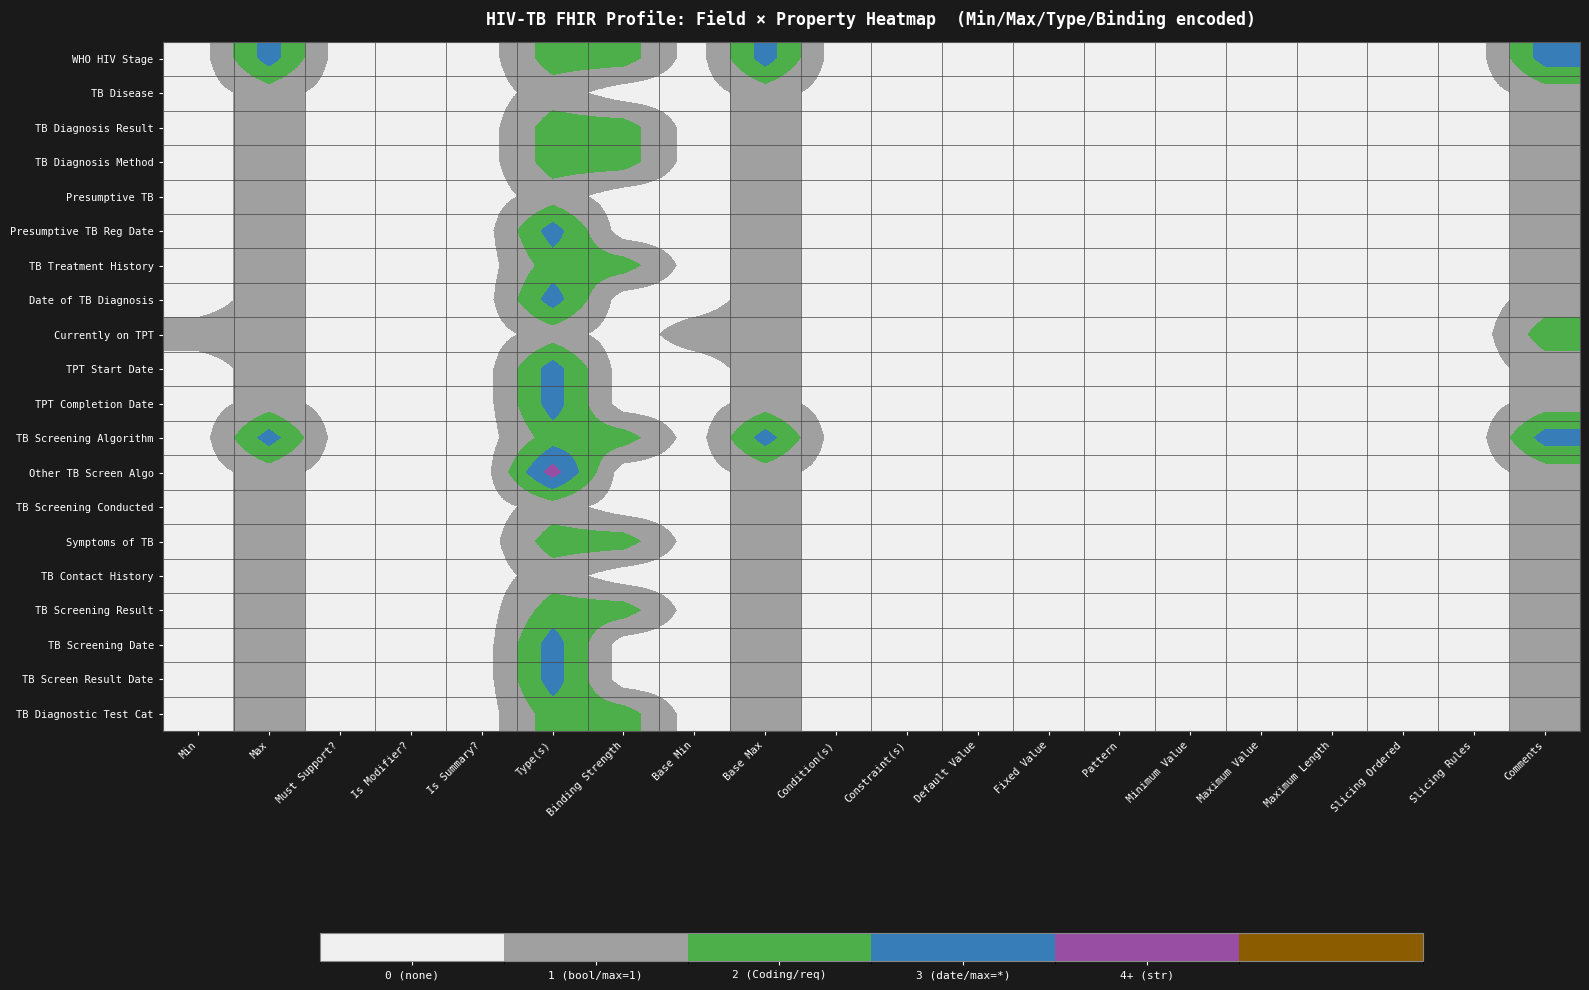

At Min, list the series in order from largest to smallest.

Currently on TPT, WHO HIV Stage, TB Disease, TB Diagnosis Result, TB Diagnosis Method, Presumptive TB, Presumptive TB Reg Date, TB Treatment History, Date of TB Diagnosis, TPT Start Date, TPT Completion Date, TB Screening Algorithm, Other TB Screen Algo, TB Screening Conducted, Symptoms of TB, TB Contact History, TB Screening Result, TB Screening Date, TB Screen Result Date, TB Diagnostic Test Cat